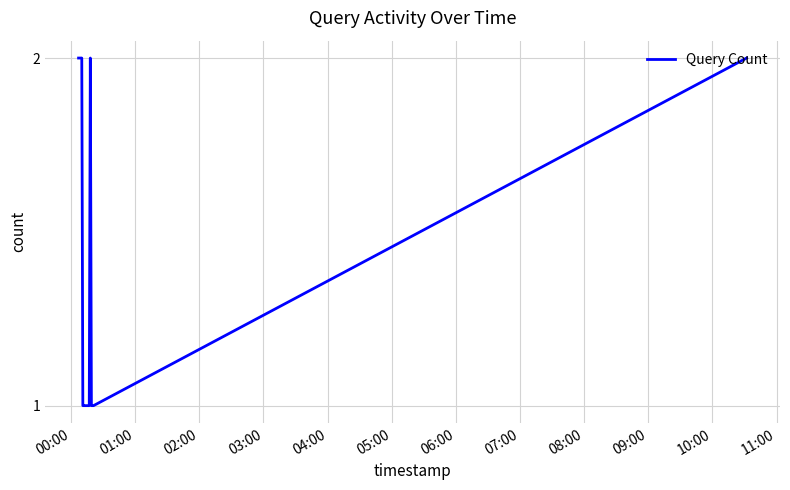

Reading right to left, transcribe all the data shown in this chart.

2	1	1	1	2	1	1	1	2	2